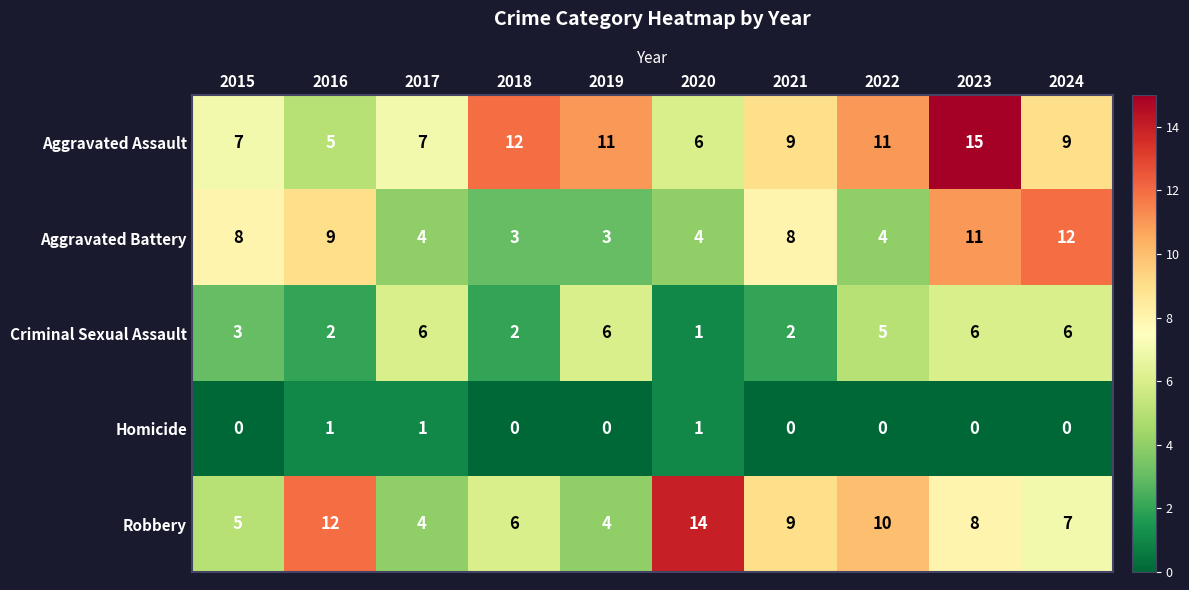

Is the value of Homicide at 2020 greater than the value of Criminal Sexual Assault at 2023?

No